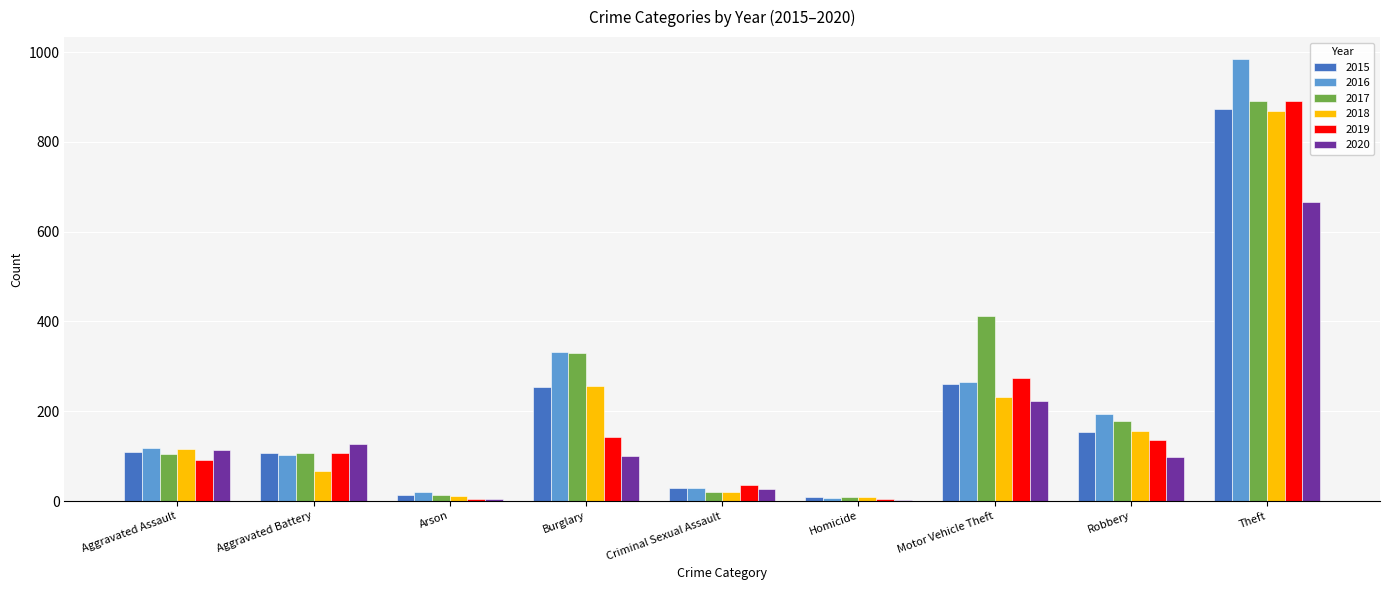

Which series has the largest range (max minus min)?

2016